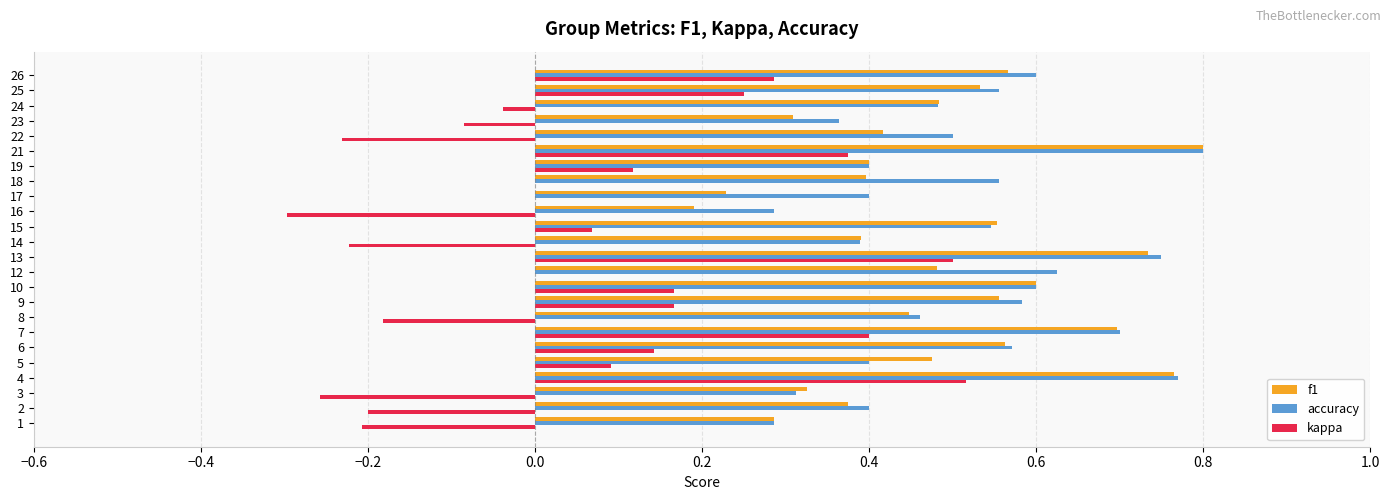

Which series changed the most between 13 and 18?

kappa